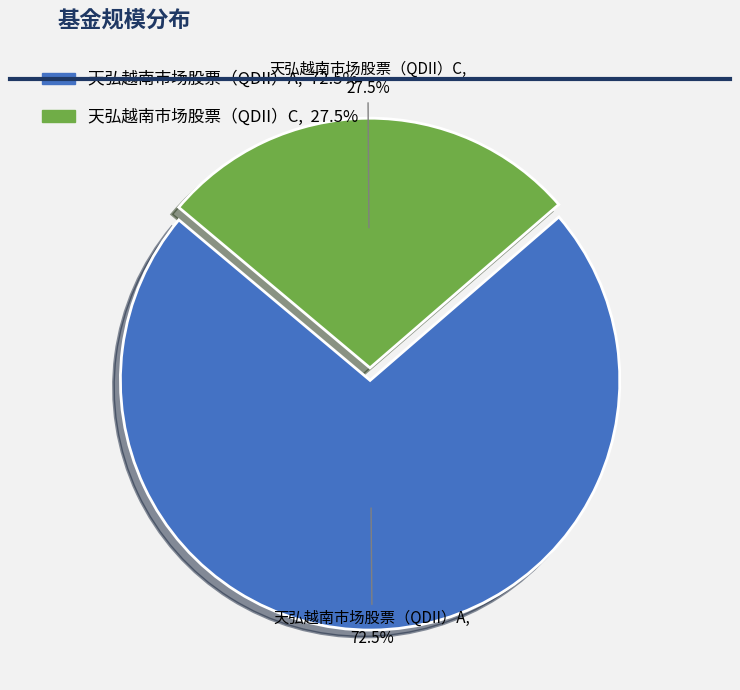

To the nearest percent, what is the difference between the 天弘越南市场股票（QDII）C and 天弘越南市场股票（QDII）A slice percentages?

45%